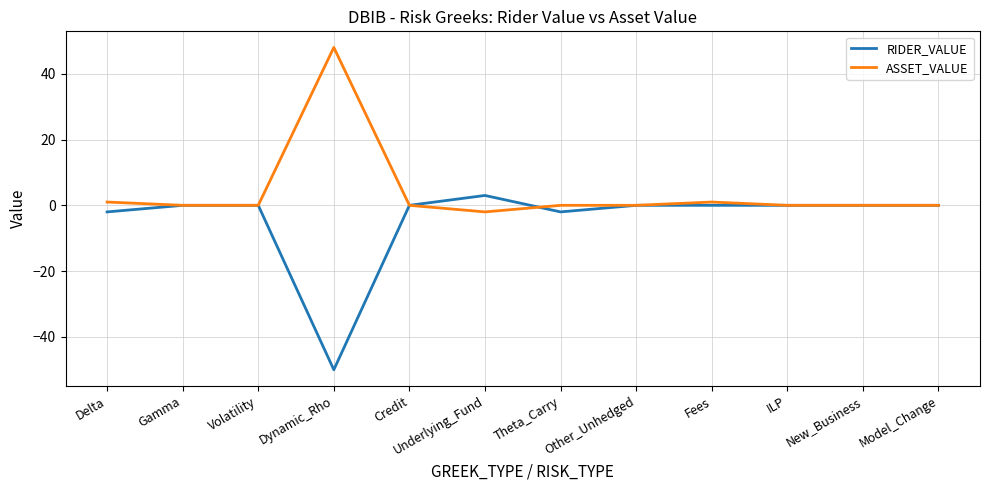

The value of ASSET_VALUE at Volatility is 0. True or false?

True